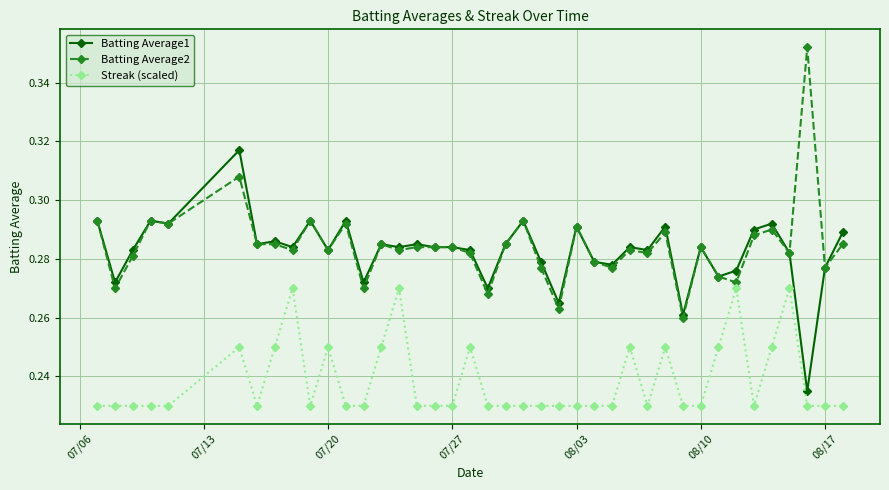

True or false: Streak (scaled) has more than 2 interior local peaks.

True